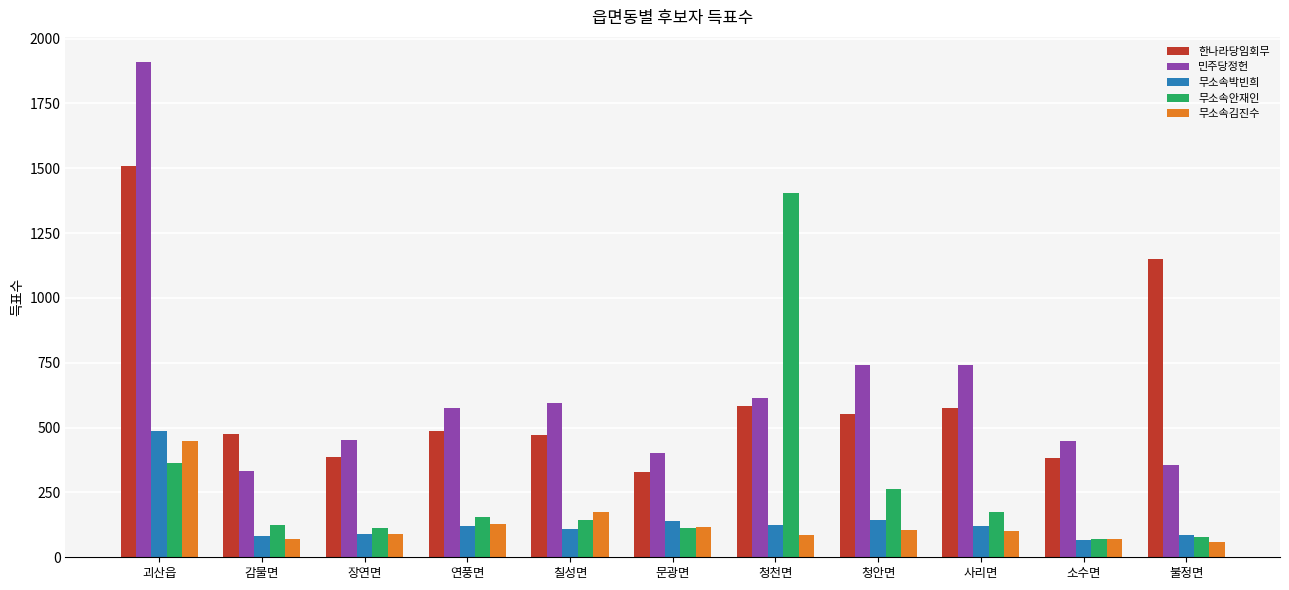

Where does the 한나라당임회무 series first go above 486?

괴산읍